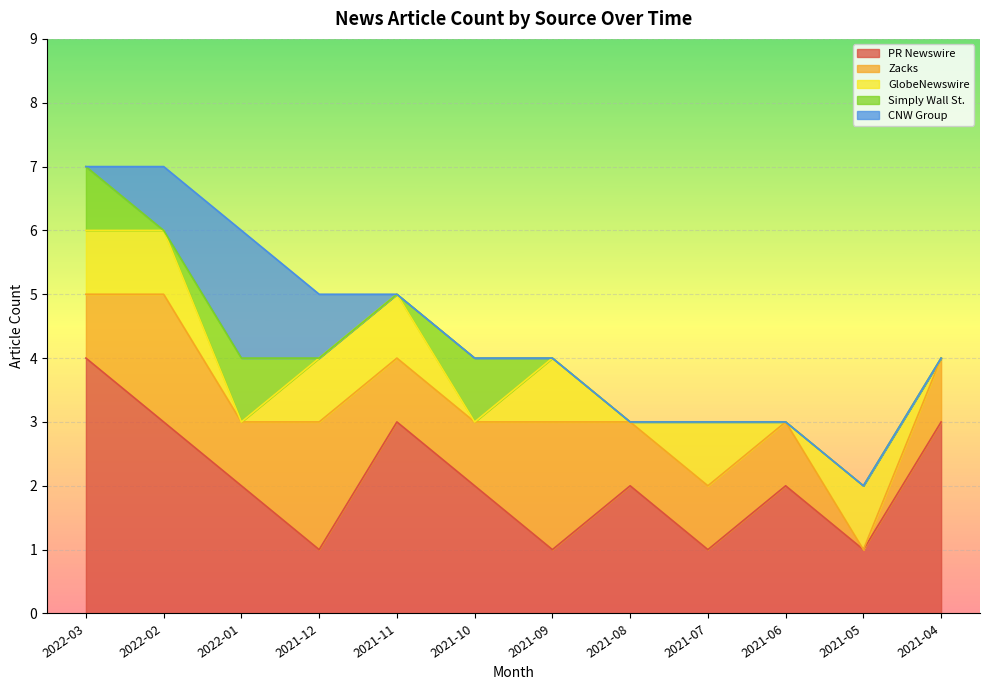

What position from the right is 2021-07?

4